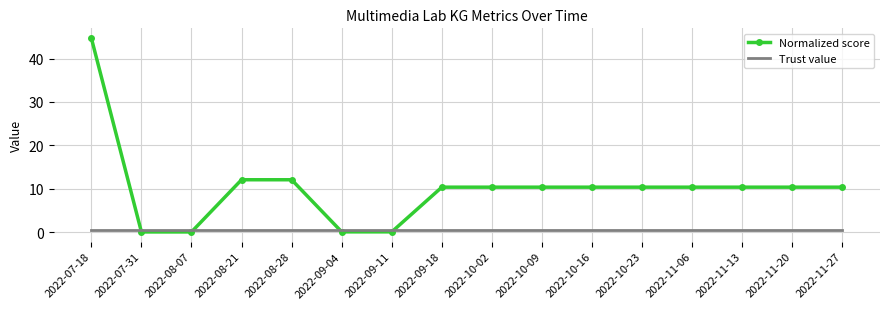

After their last crossing, which series has the higher values: Trust value or Normalized score?

Normalized score